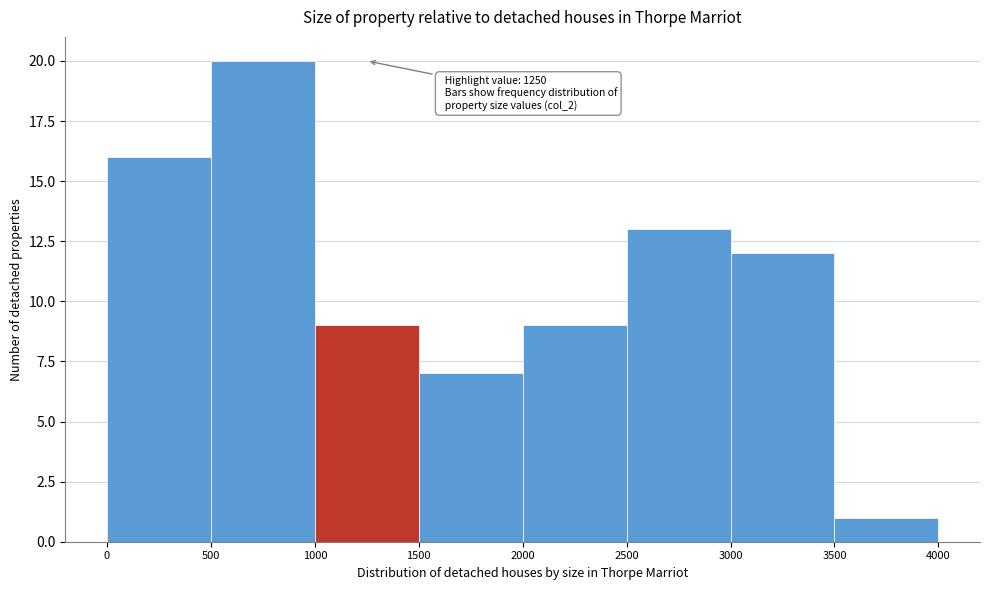

Over which range of the x-axis is the bar tallest?

500 to 1000